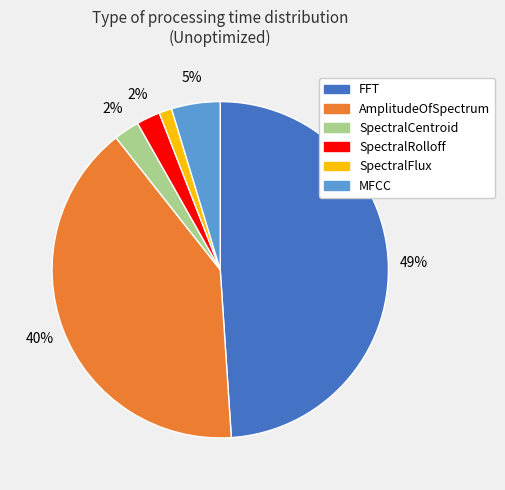

Count the number of slices in the pie.

6